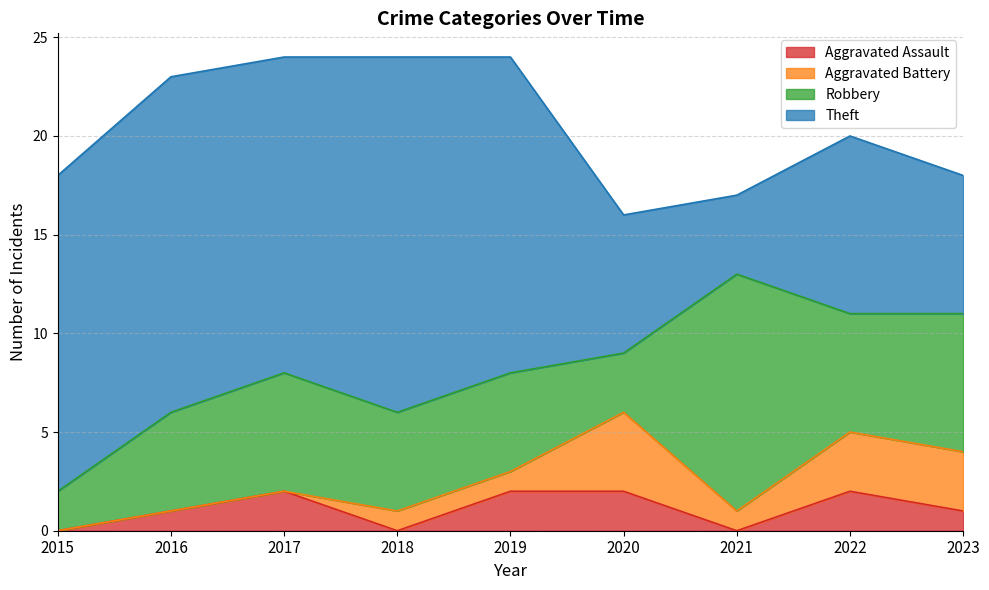

Count the number of data series in this chart.

4